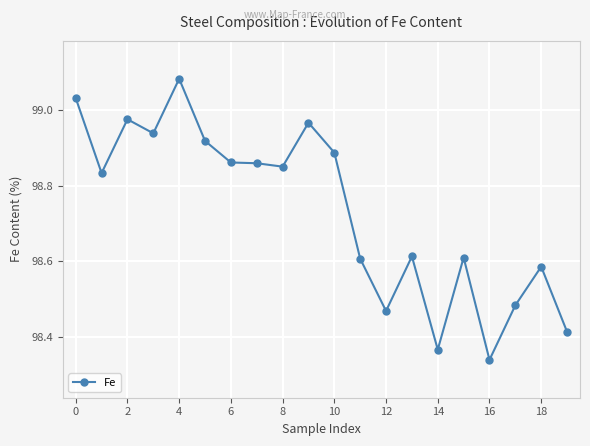

True or false: there are more than 2 points higher than both neighbors.

True